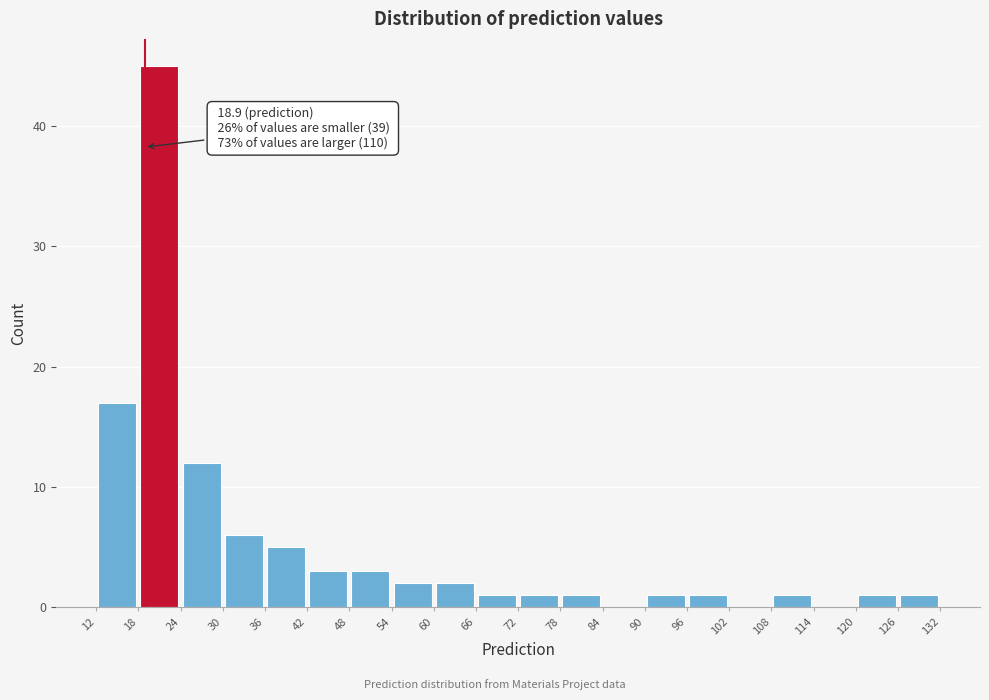

Over which range of the x-axis is the bar tallest?

18 to 24